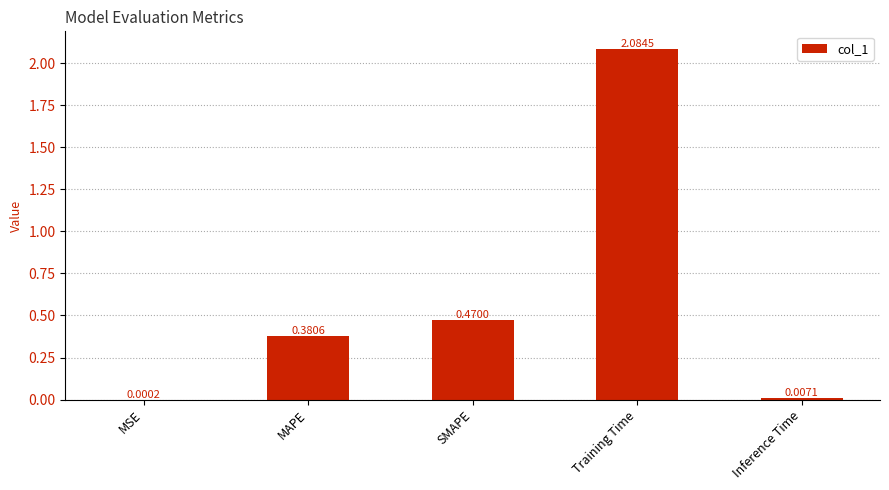

Which label corresponds to the largest value in the chart?

Training Time